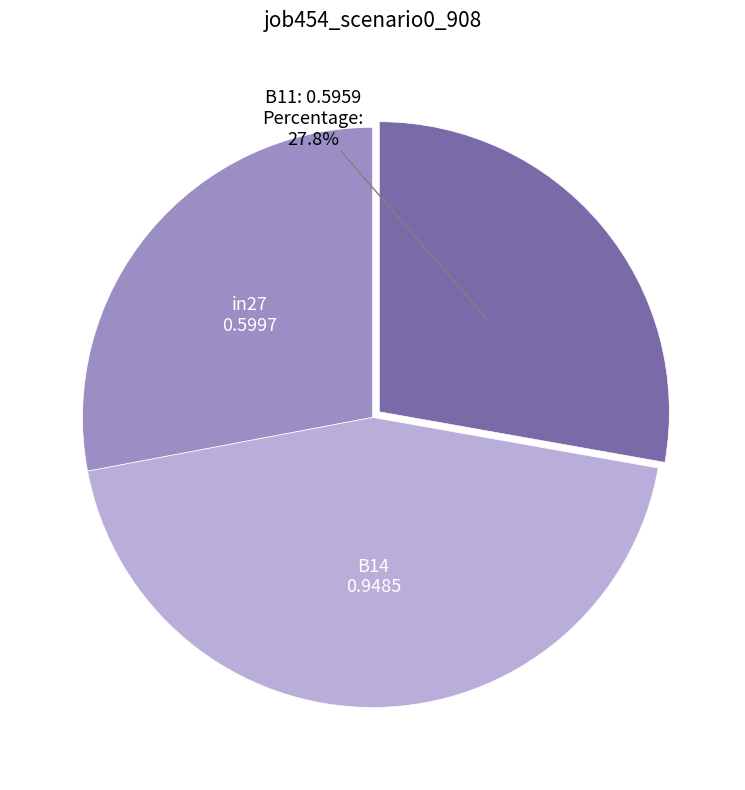

How many segments does this pie chart have?

3